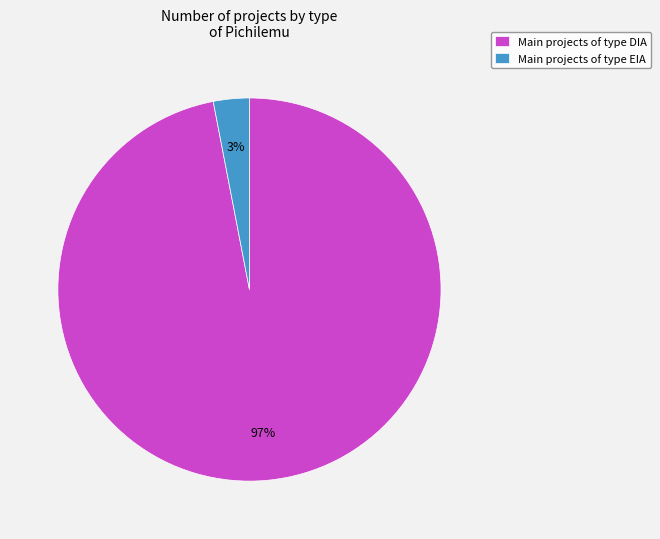

Between Main projects of type EIA and Main projects of type DIA, which is larger?

Main projects of type DIA